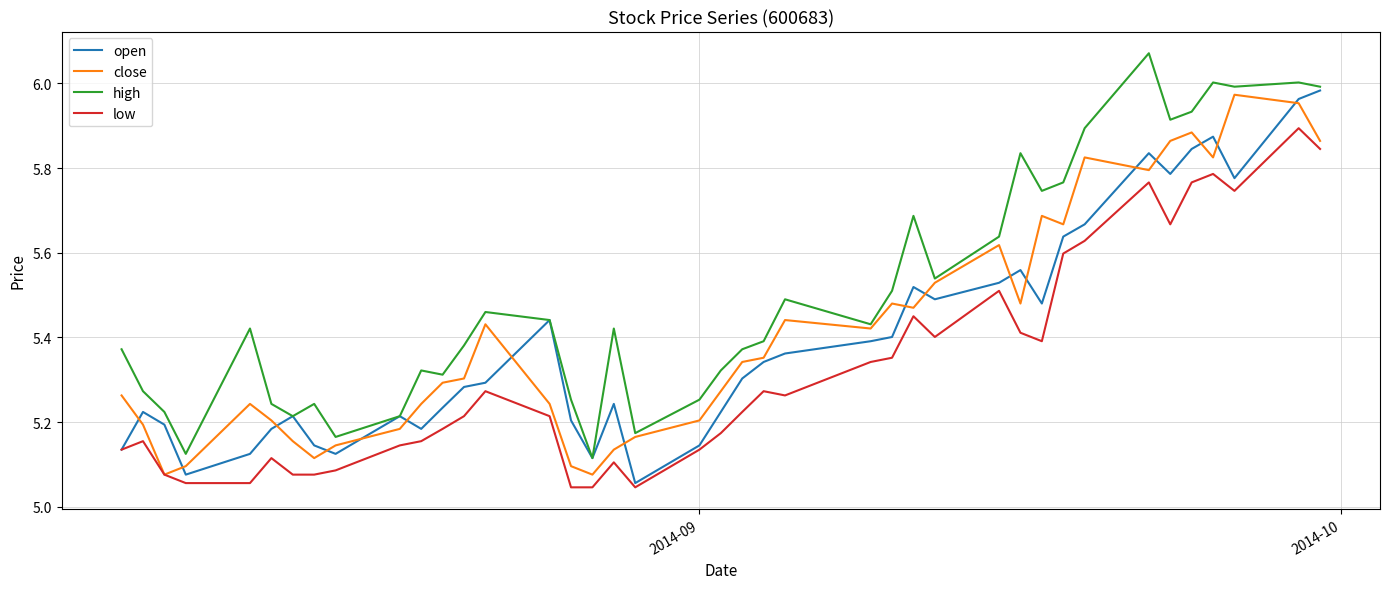

True or false: high and low intersect in this chart.

False